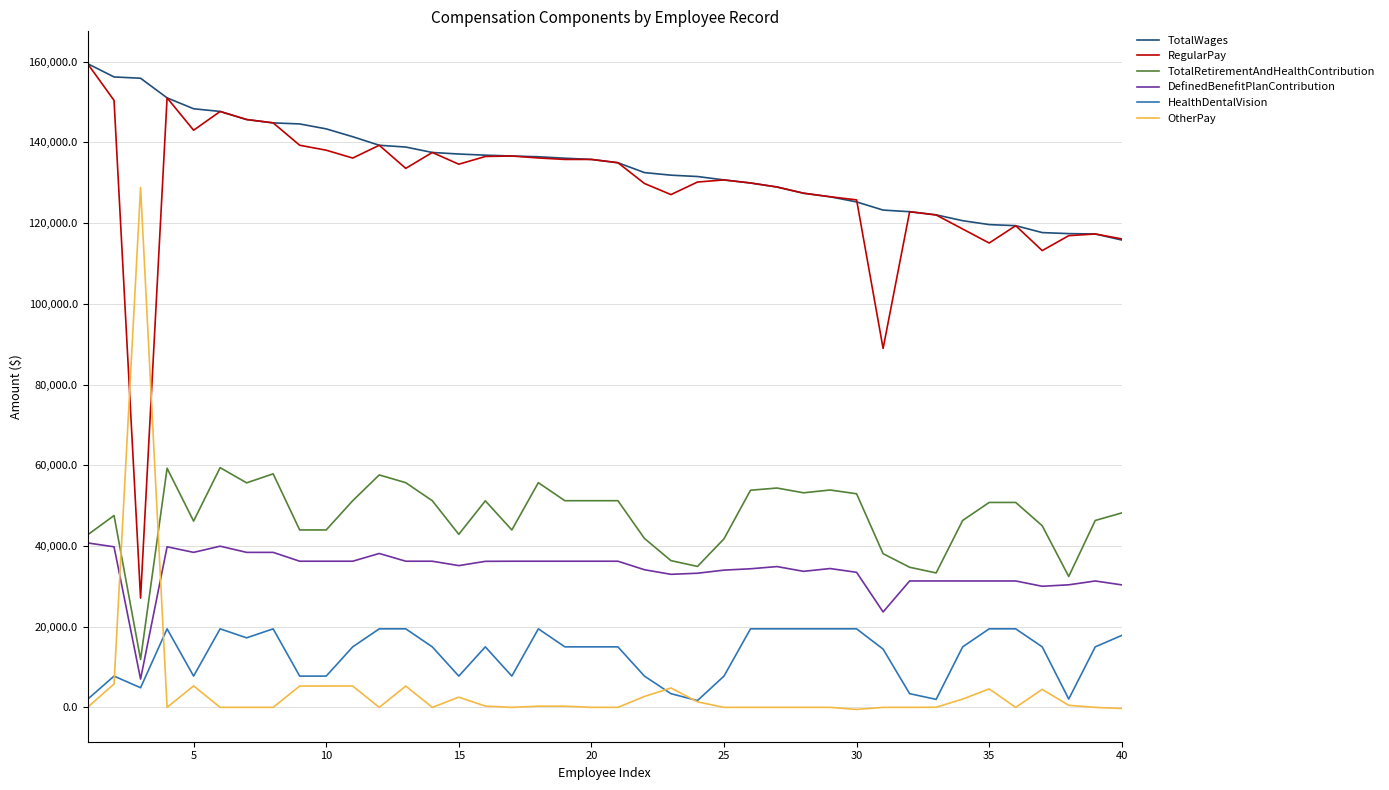

What is the maximum value shown in the chart?

159514